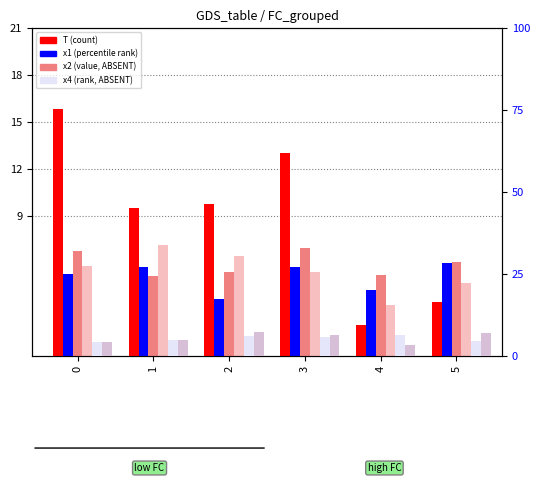

Is the value of x1 at 2 greater than the value of T at 5?

Yes